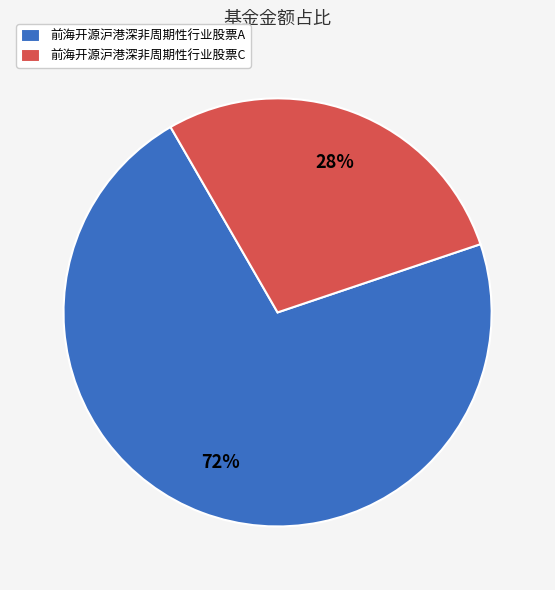

To the nearest percent, what portion does 前海开源沪港深非周期性行业股票C represent?

28%